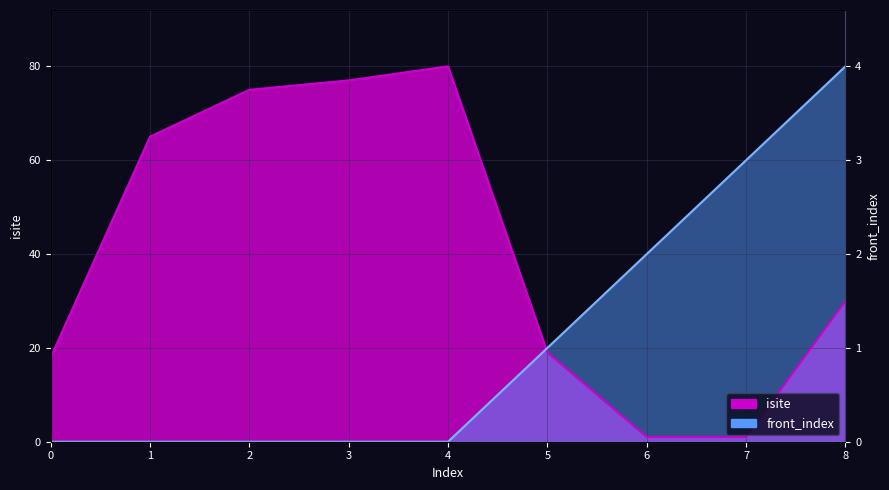

Which series has the largest total across all categories?

isite